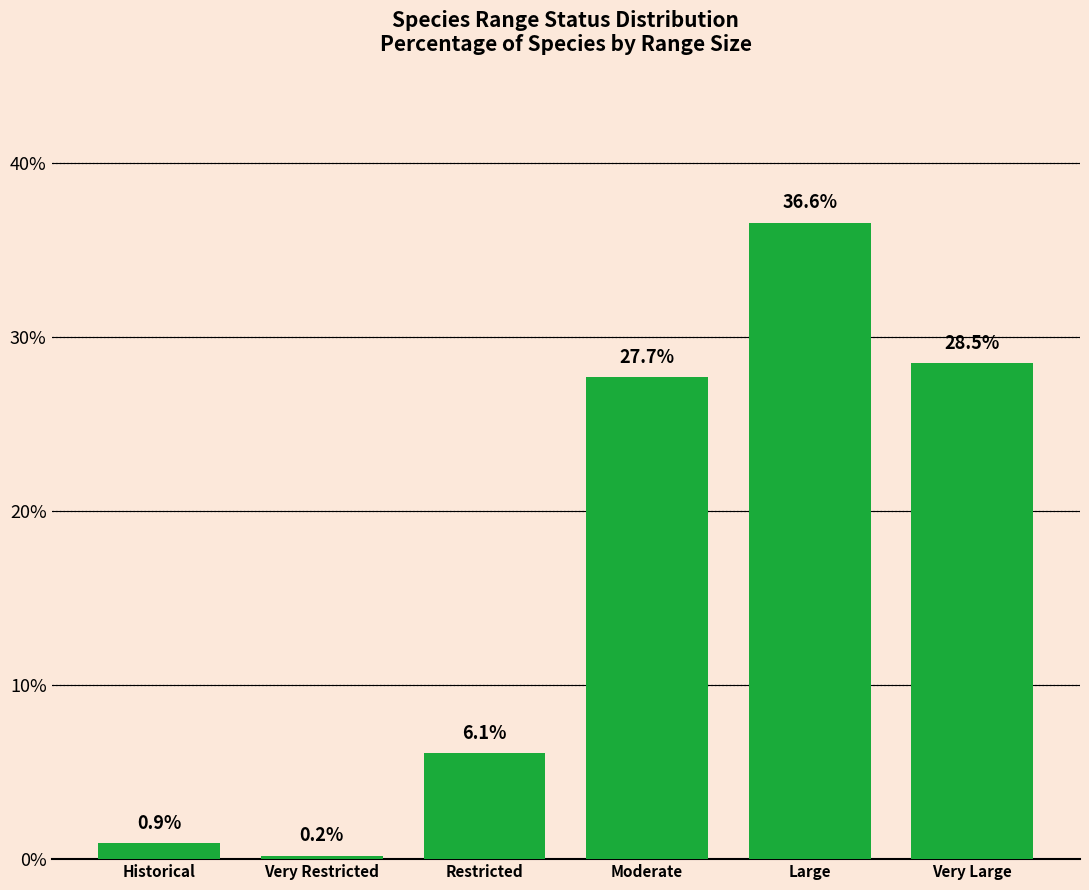

At which label is the value closest to 18?

Moderate